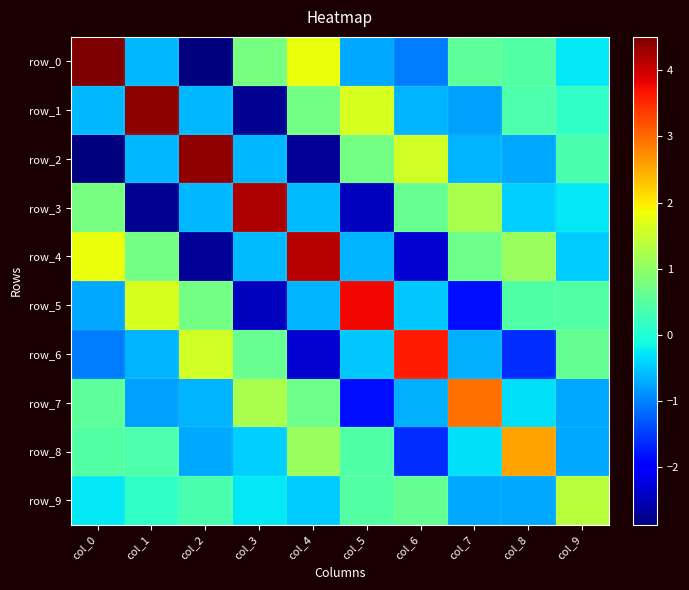

What is the difference between the row_6 values at col_0 and col_6?

4.7